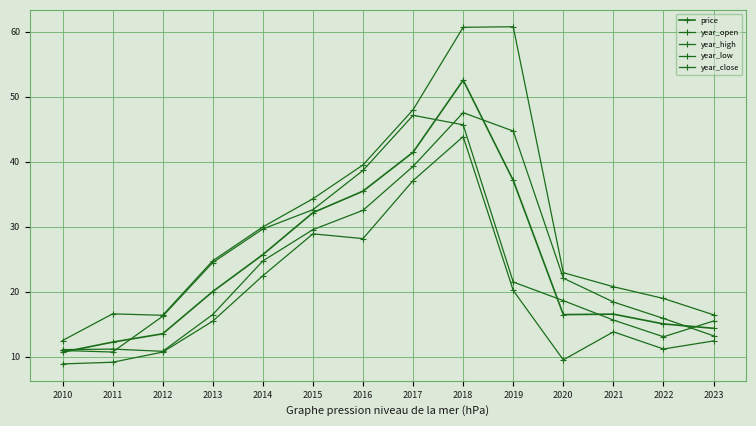

Between 2015 and 2017, which is larger?

2017